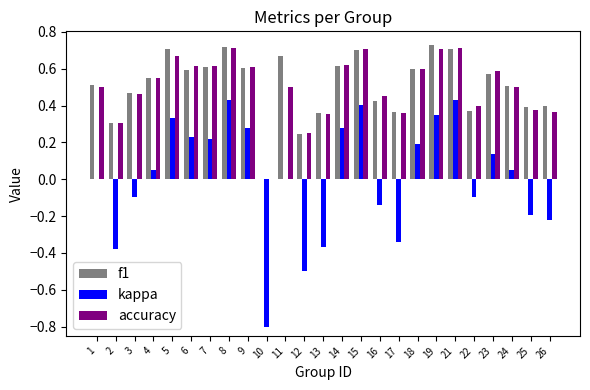

Count the number of data series in this chart.

3